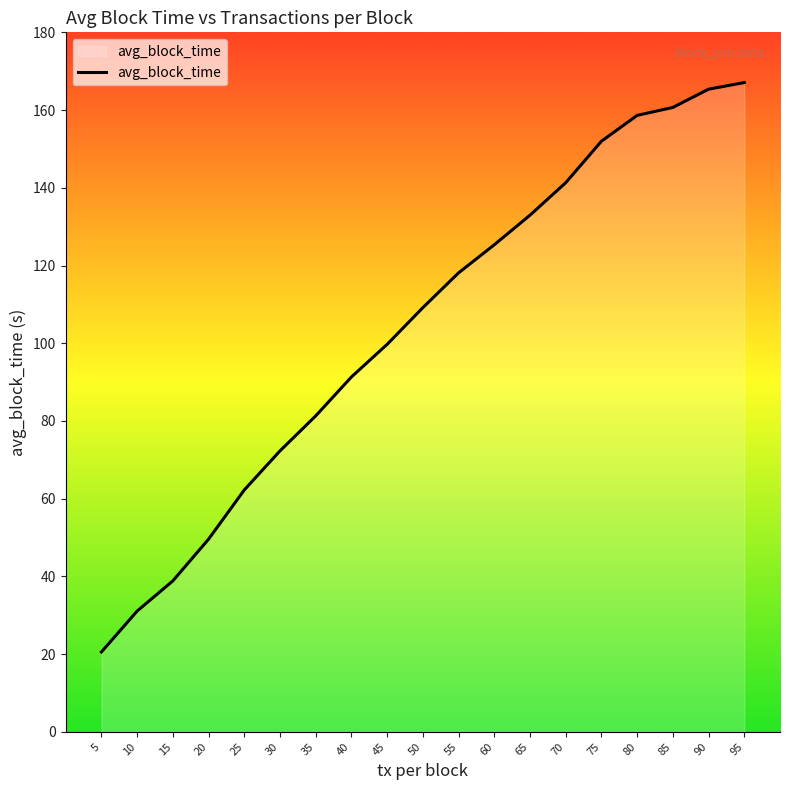

Rank the categories by value from highest to lowest.

95, 90, 85, 80, 75, 70, 65, 60, 55, 50, 45, 40, 35, 30, 25, 20, 15, 10, 5